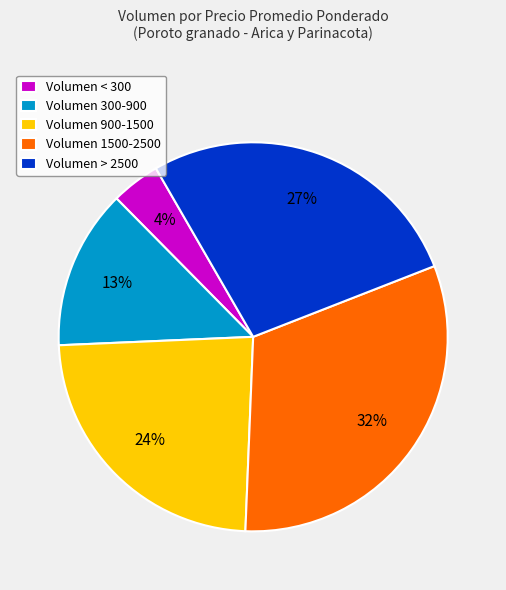

Approximately how many times larger is the value at Volumen 900-1500 compared to Volumen 1500-2500?

0.8